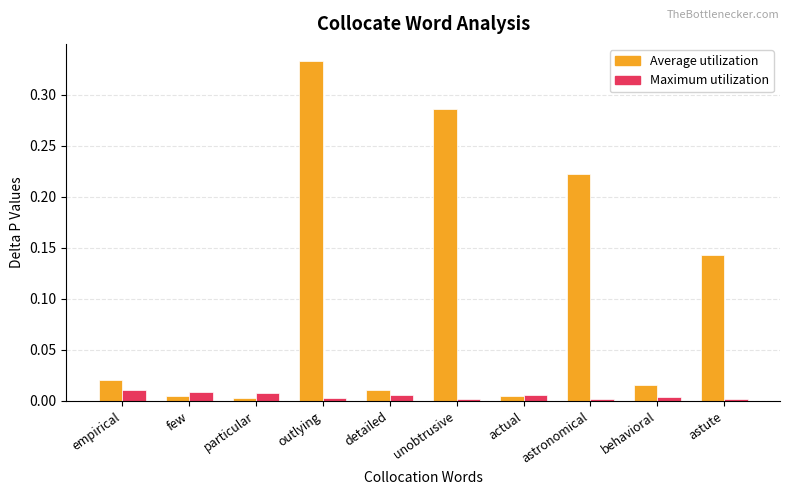

What is the sum of all Average utilization values?

1.0